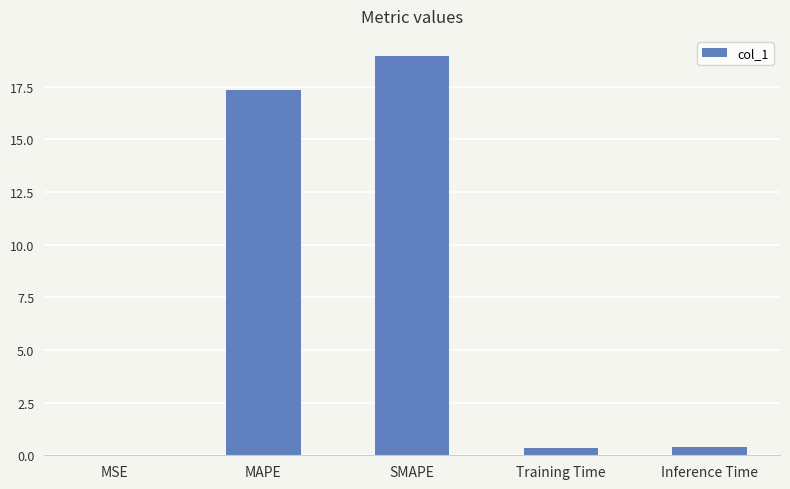

What is the greatest value displayed?

19.0